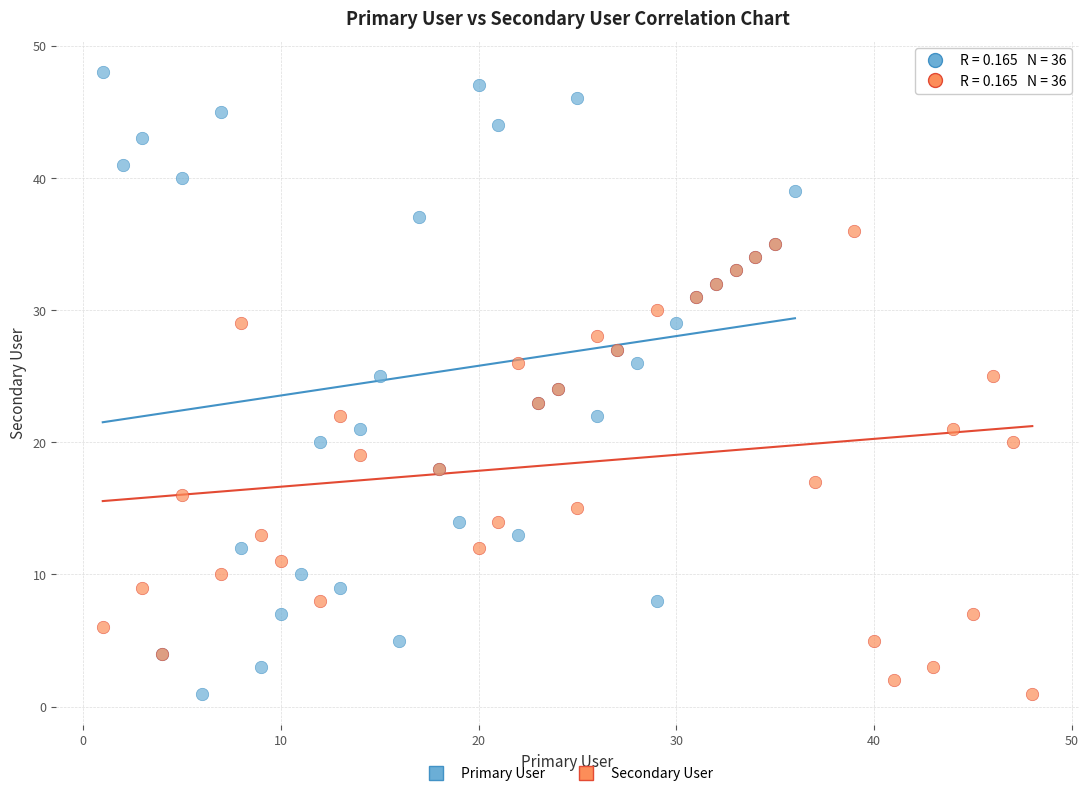

Which series reaches the maximum Y coordinate?

Primary User